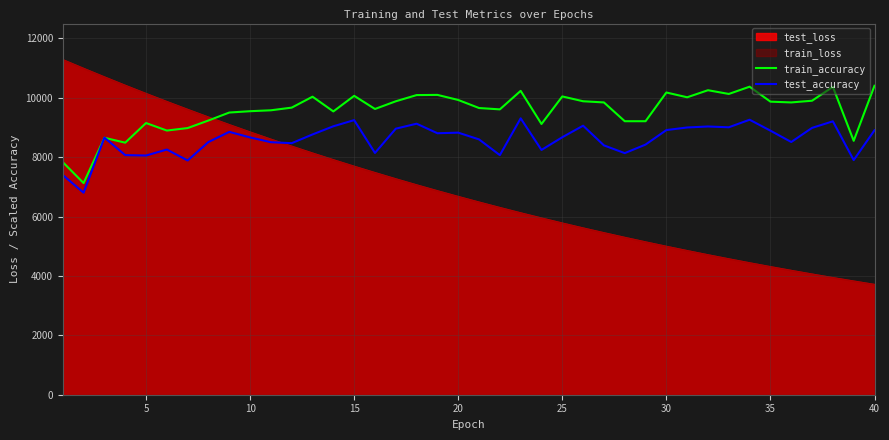

In test_accuracy, how many points are lower than both neighbors (excluding endpoints)?

12